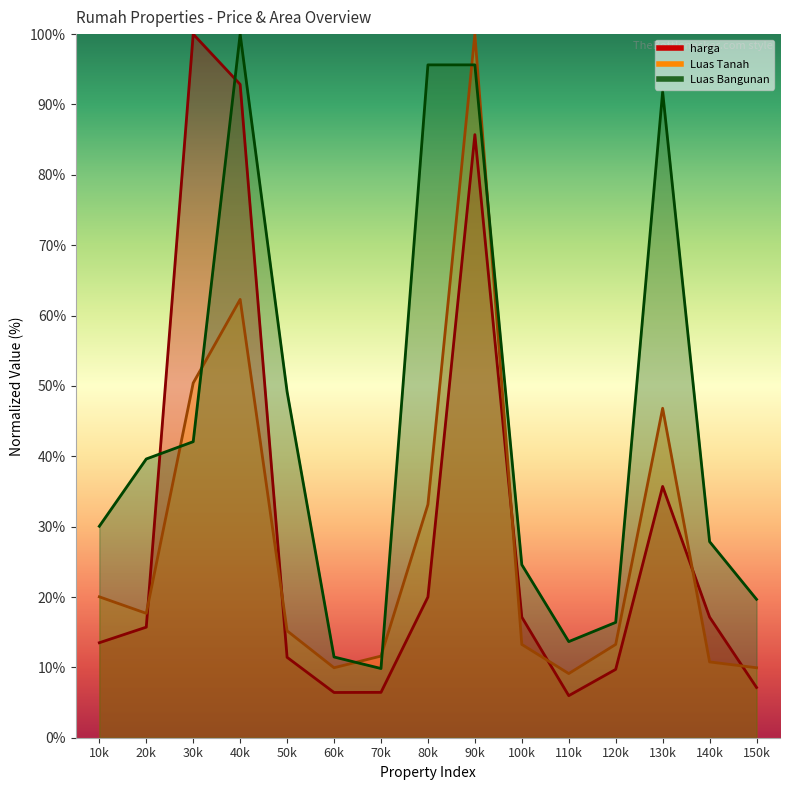

What is the difference between the highest and lowest values at 110k?

7.7